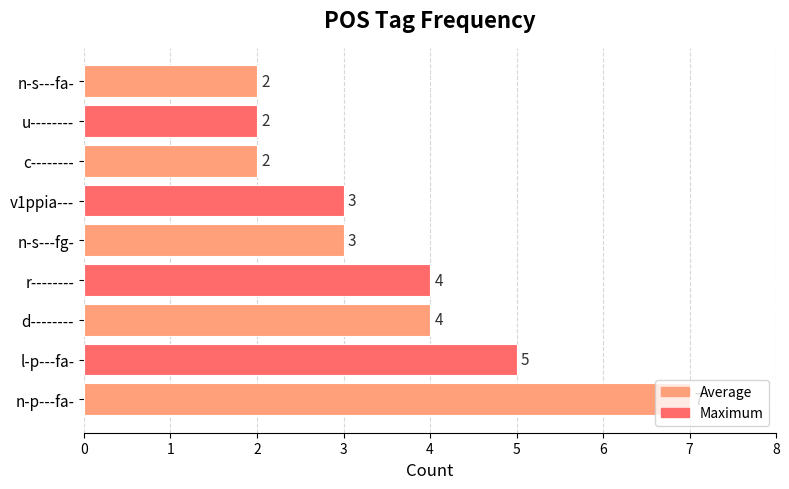

What is the approximate value at r--------?

4